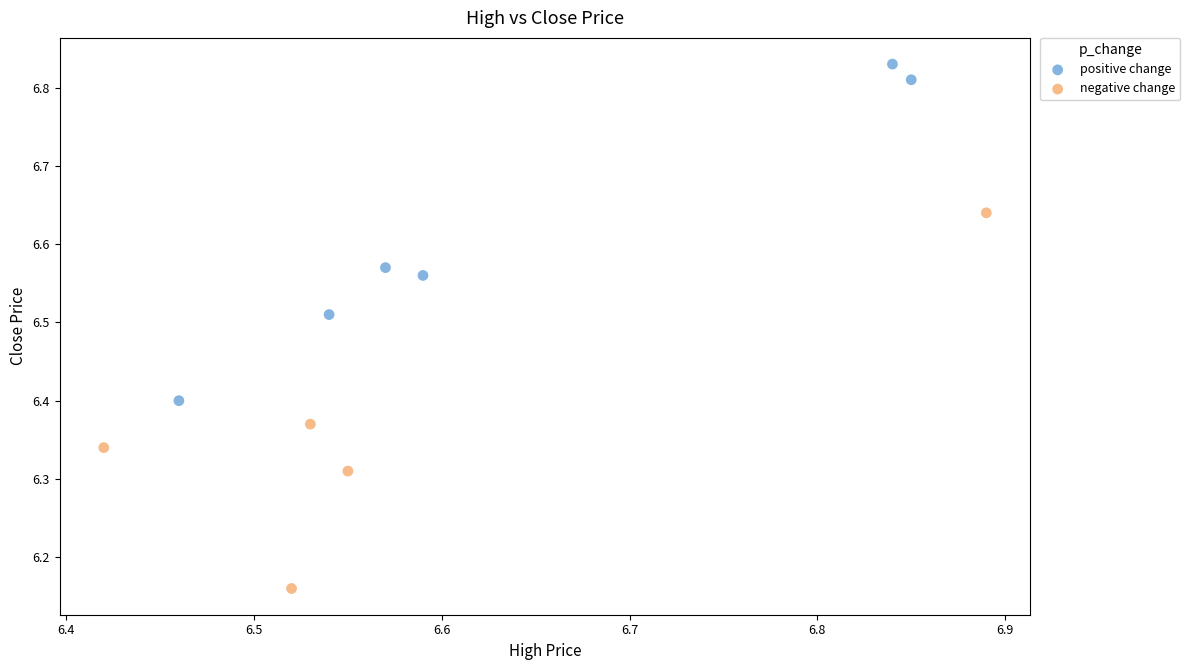

Which series has the widest spread of Y values?

negative change